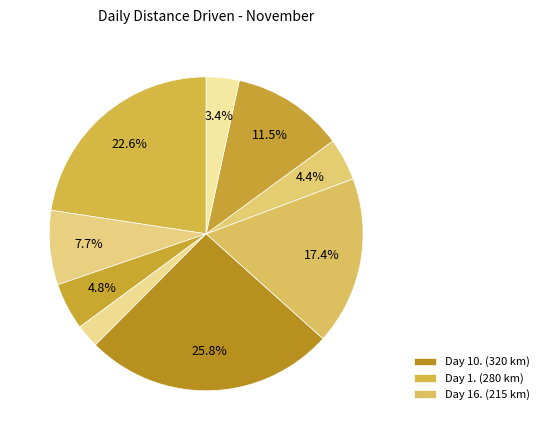

How many slices are in this pie chart?

9